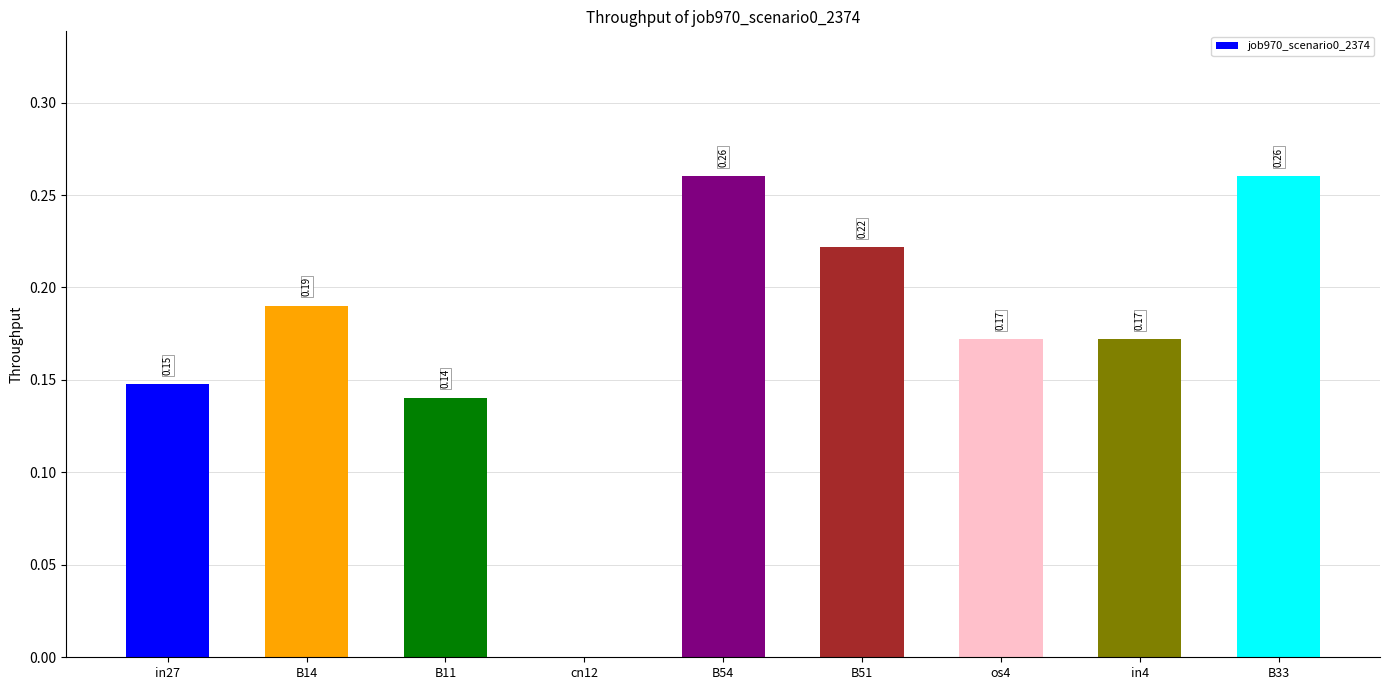

Are the bars horizontal?

No